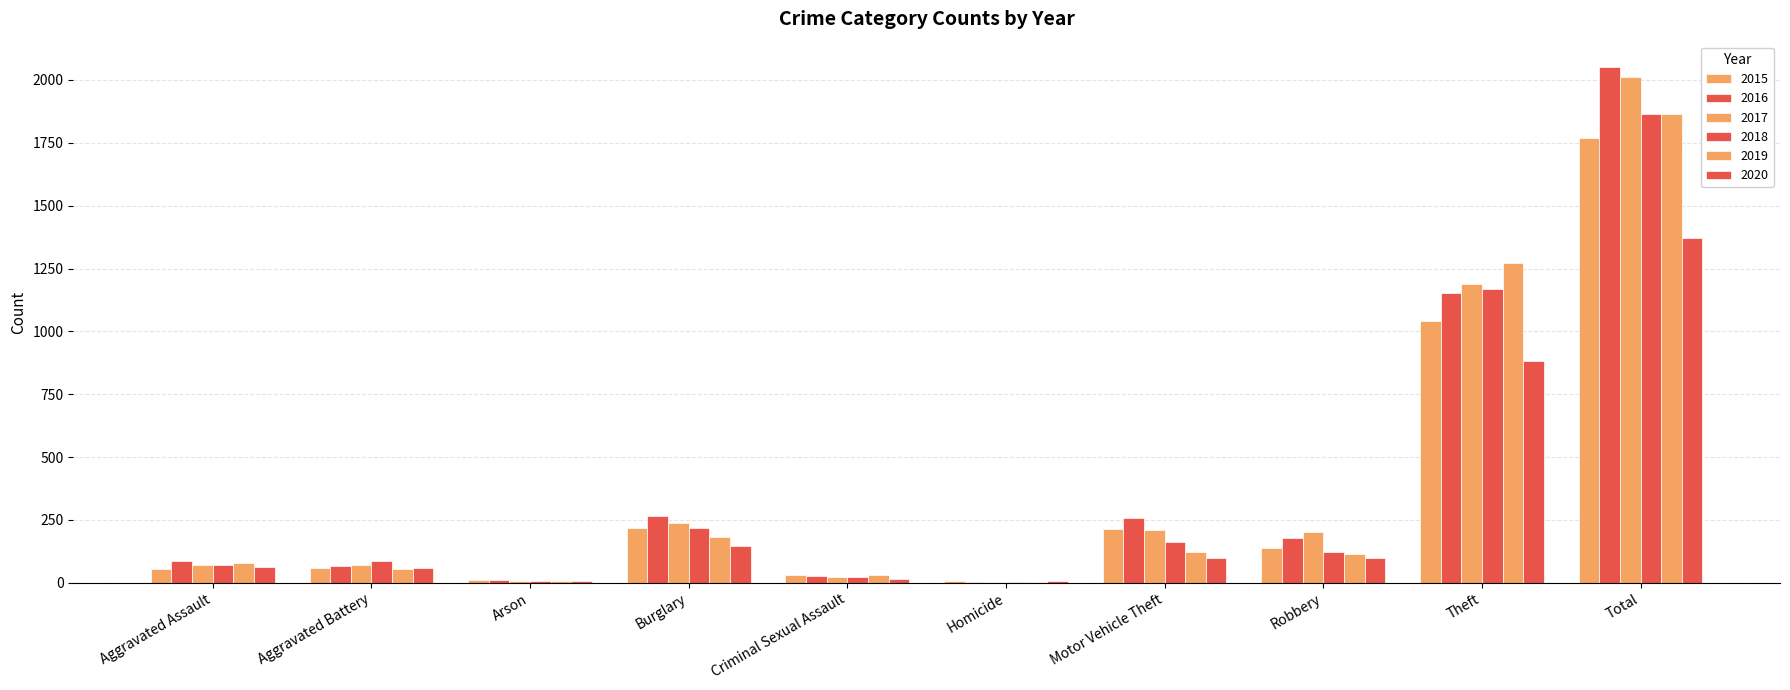

Which label corresponds to the largest value in the chart?

Total